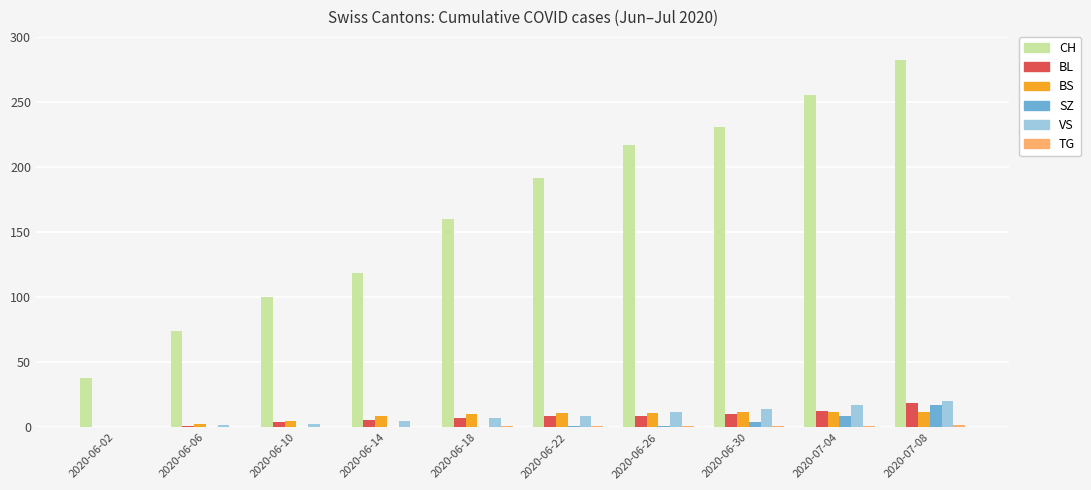

At which category is the sum across all series the highest?

2020-07-08